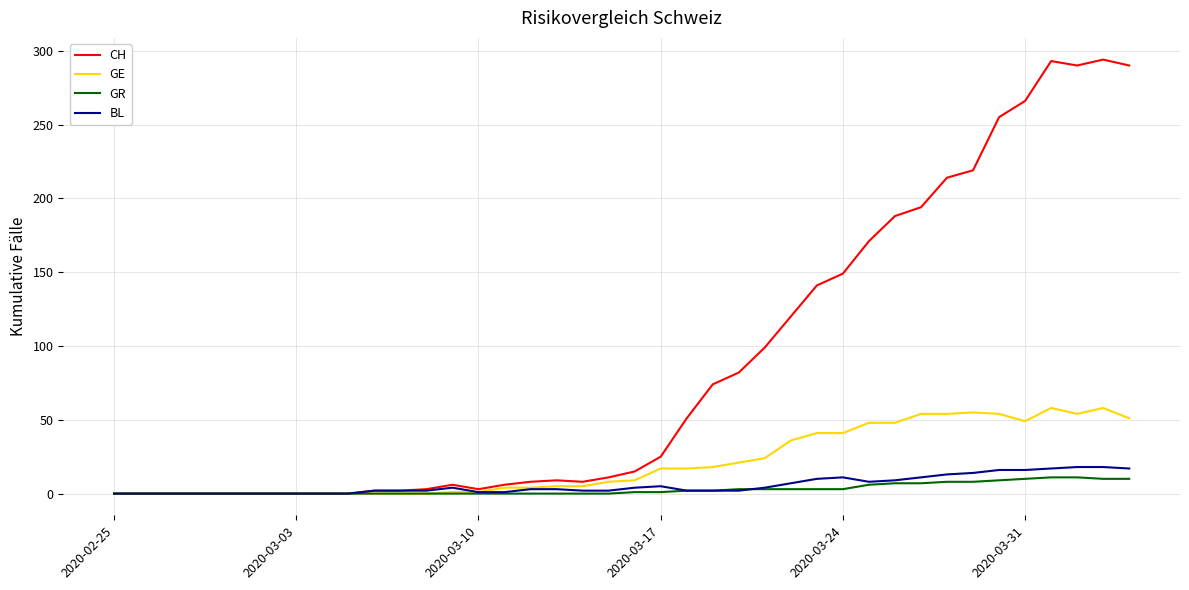

Which series has the largest total across all categories?

CH